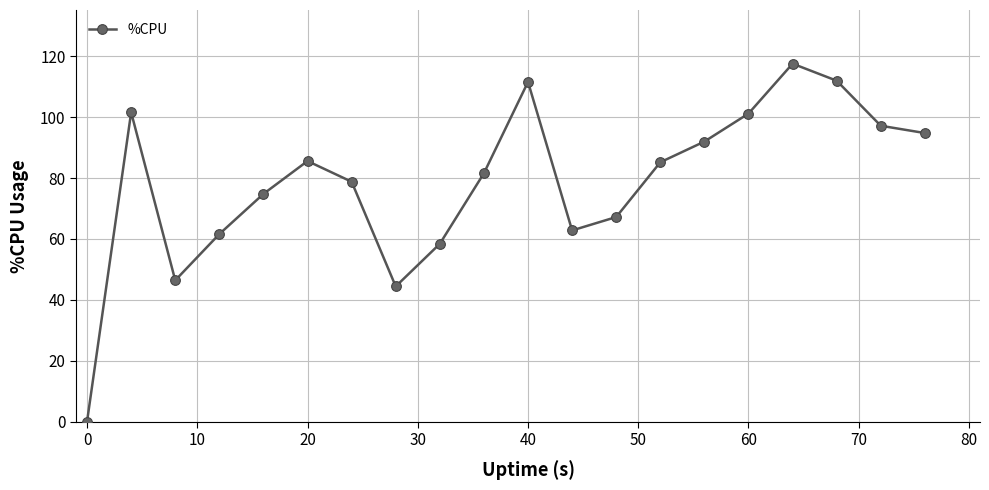

What is the average value?

78.7